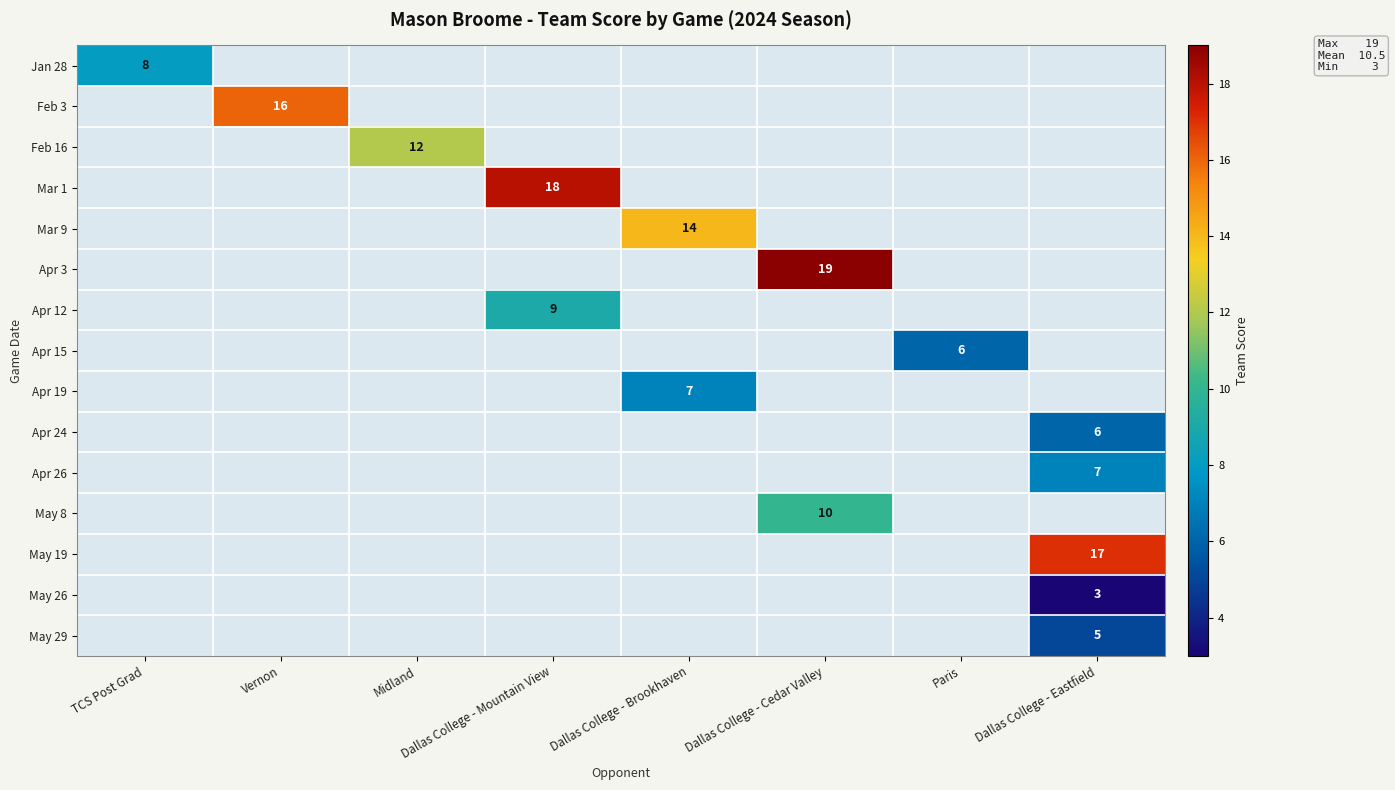

Is the value of May 26 at TCS Post Grad greater than the value of Apr 15 at Dallas College - Mountain View?

No